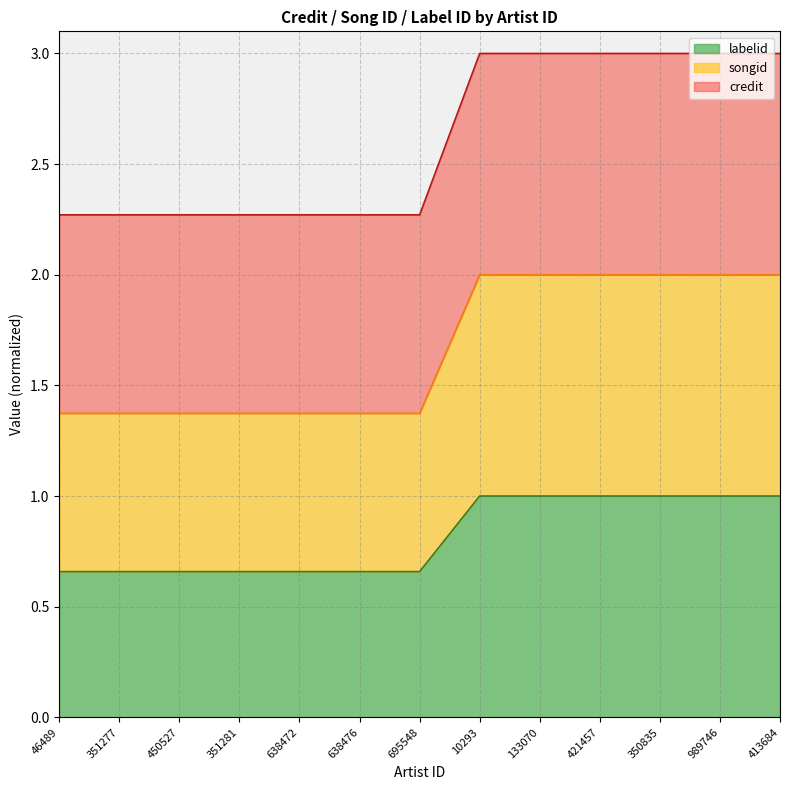

List the labels in order of credit value, largest first.

10293, 133070, 421457, 350835, 989746, 413684, 46489, 351277, 450527, 351281, 638472, 638476, 695548